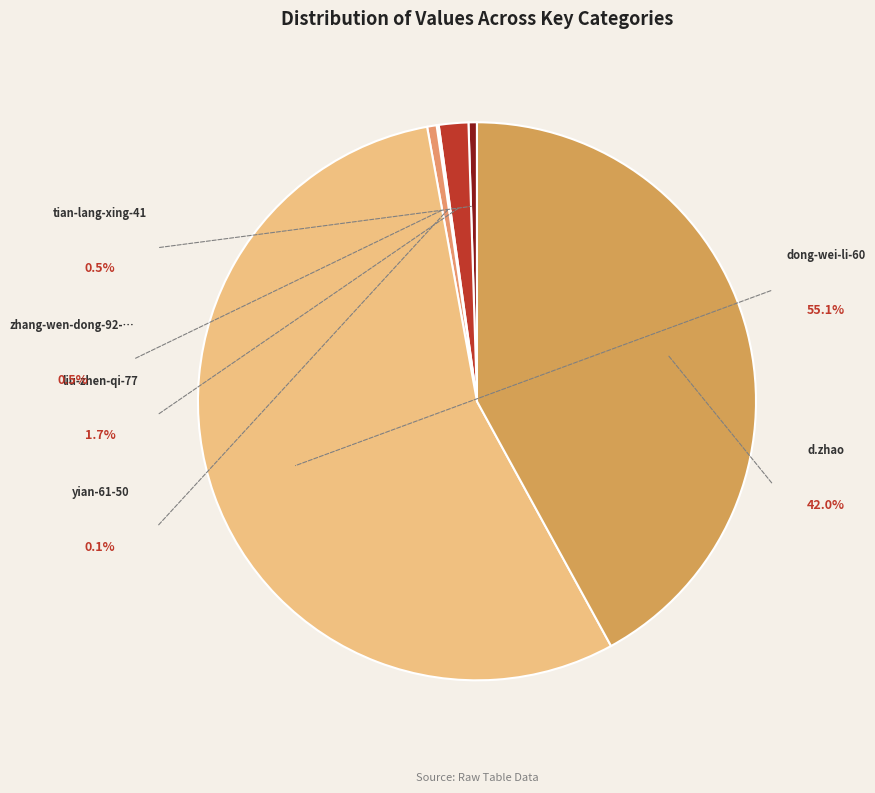

Which category has the smallest portion of the pie?

yian-61-50